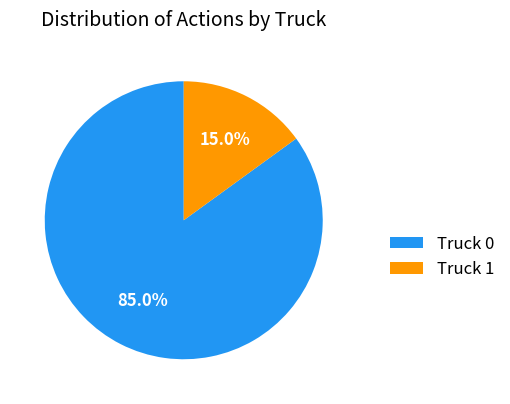

Count the number of slices in the pie.

2